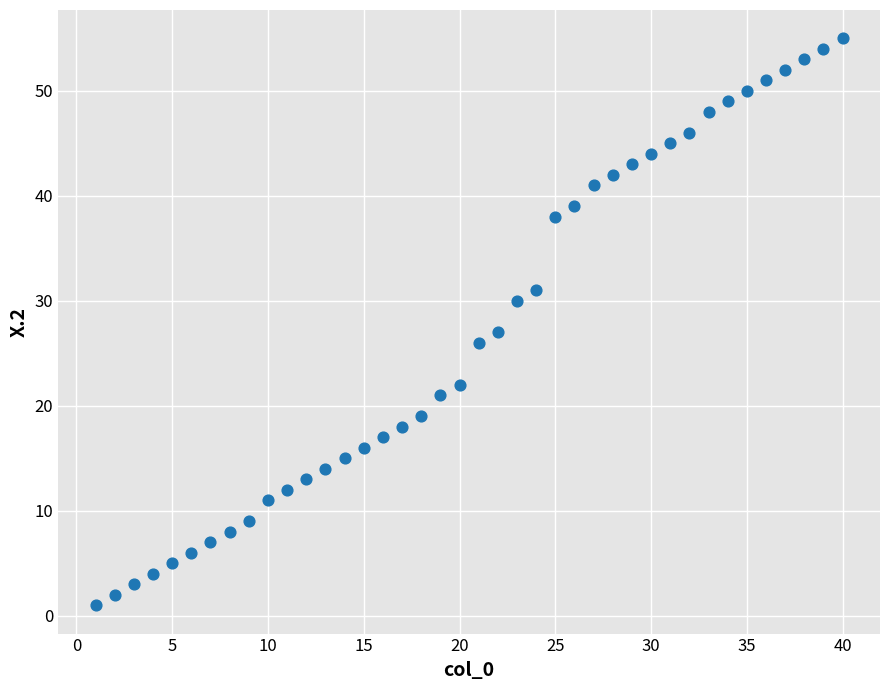

What Y value in the scatter plot is closest to 28?

27